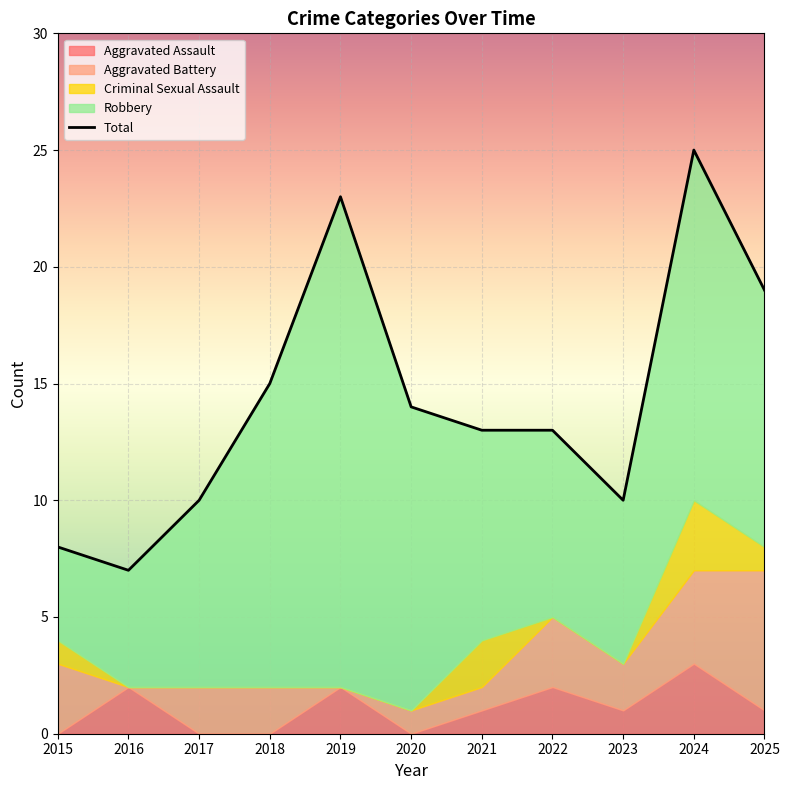

What is the sum of the values at 2025 and 2019?

42